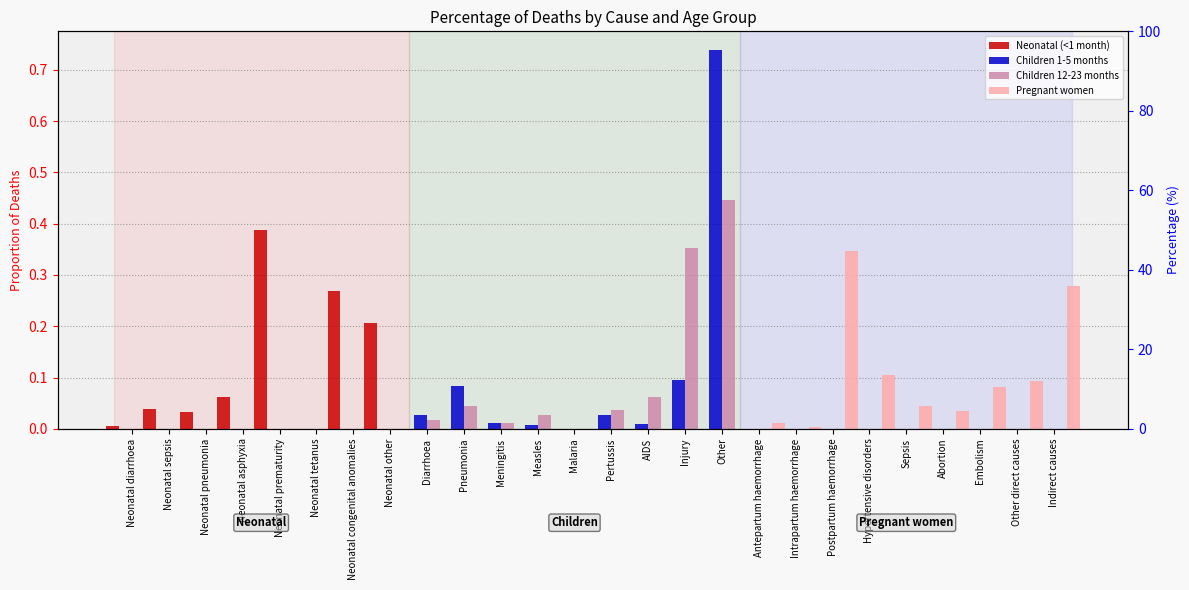

What is the label of the 12th bar from the left?

Measles